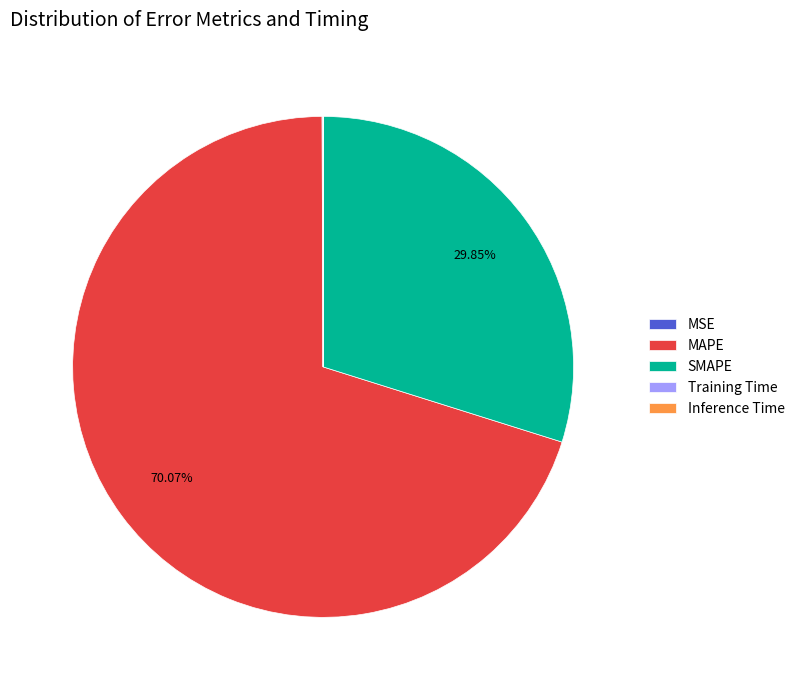

What is the ratio of the value at SMAPE to the value at MAPE?

0.4